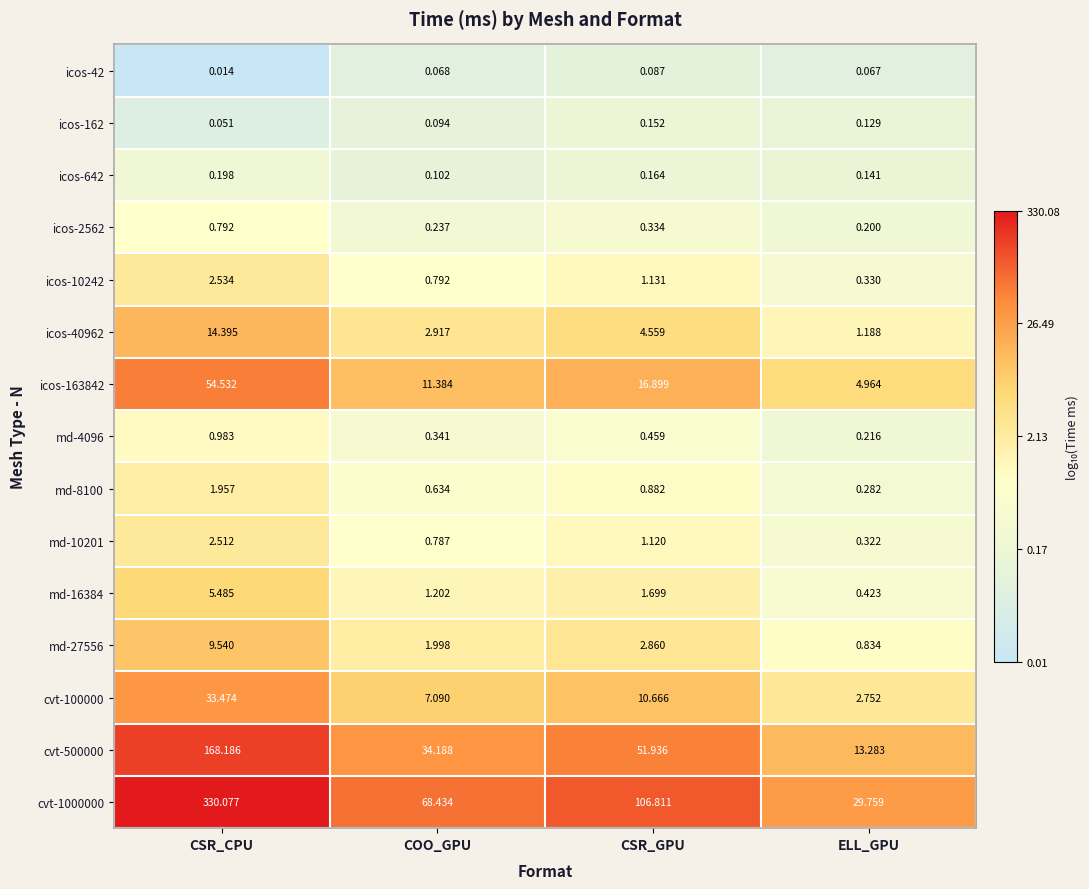

At which label does icos-10242 first exceed 1?

CSR_CPU